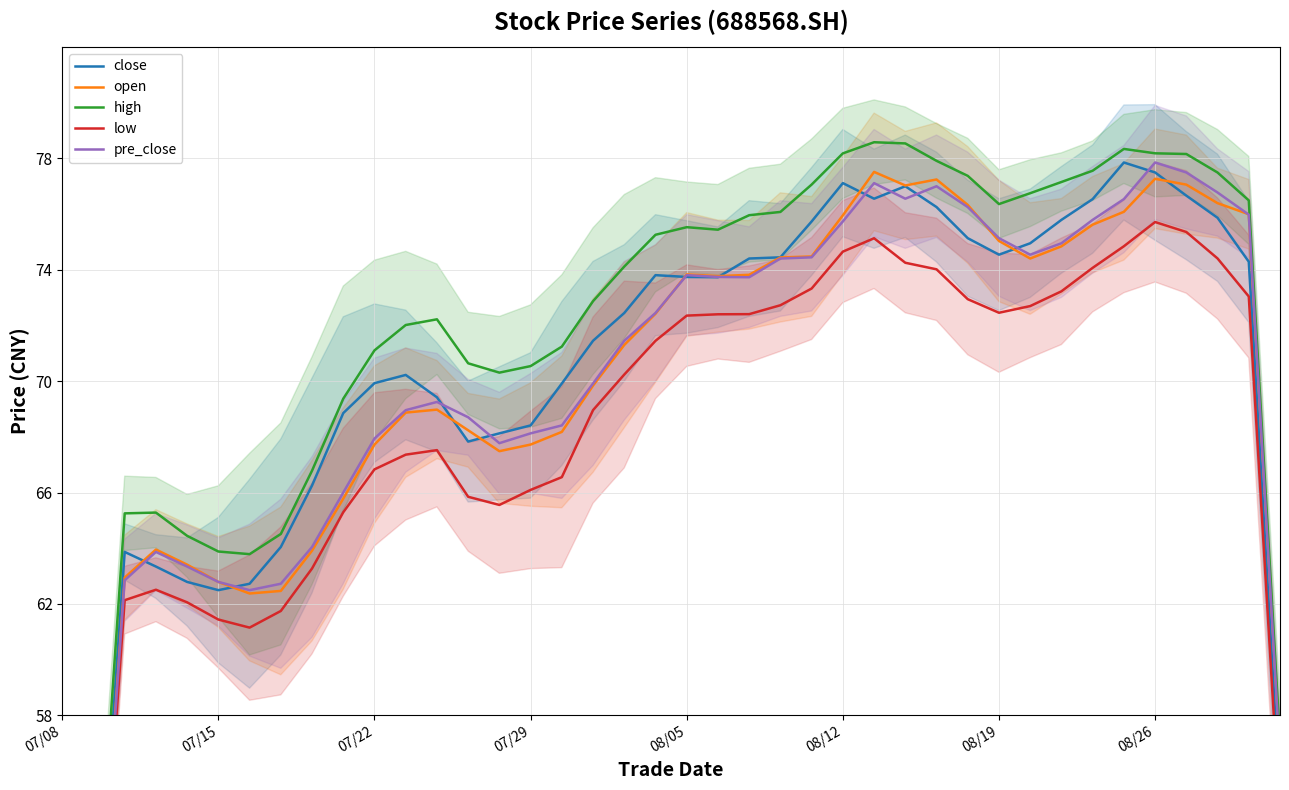

Which series has the largest total across all categories?

high